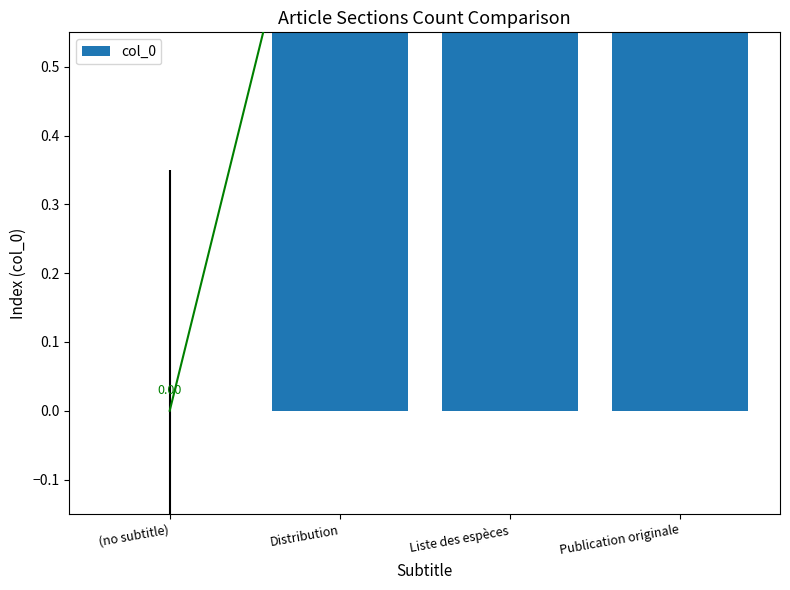

List the labels in order of value, largest first.

Publication originale, Liste des espèces, Distribution, (no subtitle)